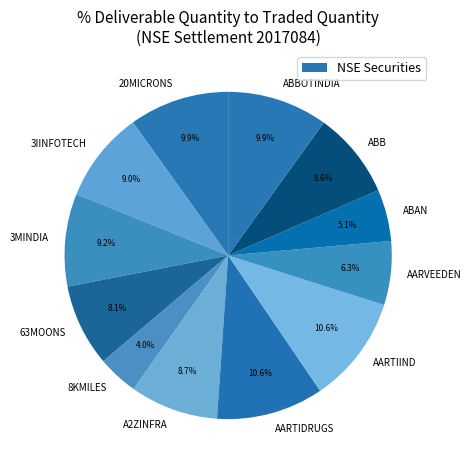

To the nearest percent, what is the combined percentage of 3MINDIA and ABAN?

14%